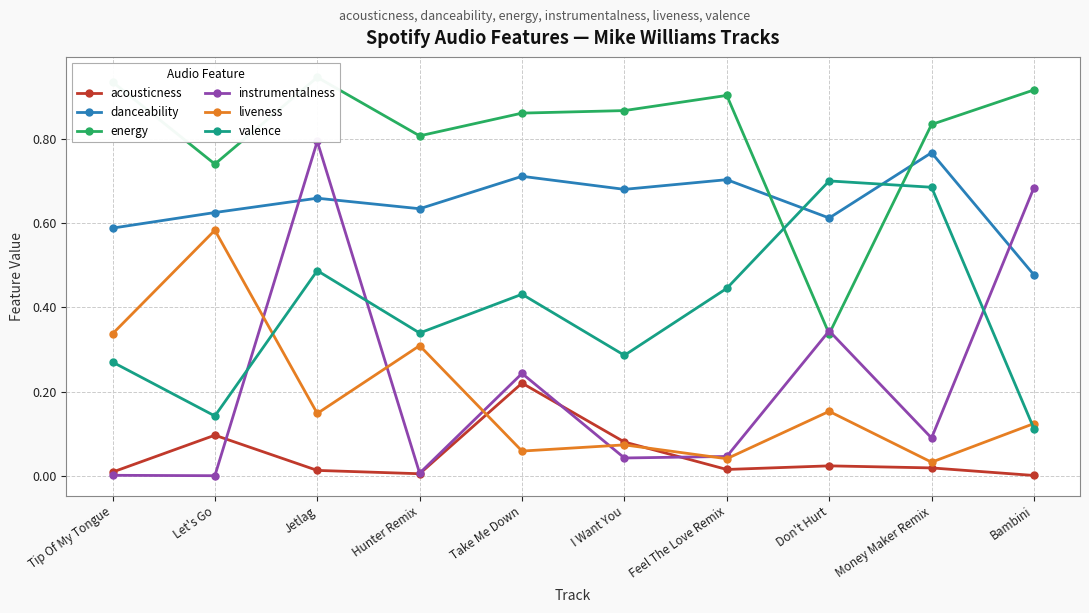

Reading left to right, what are all the values shown in this chart?

acousticness: Tip Of My Tongue=0.0	Let's Go=0.1	Jetlag=0.0	Hunter Remix=0.0	Take Me Down=0.2	I Want You=0.1	Feel The Love Remix=0.0	Don't Hurt=0.0	Money Maker Remix=0.0	Bambini=0.0
danceability: Tip Of My Tongue=0.6	Let's Go=0.6	Jetlag=0.7	Hunter Remix=0.6	Take Me Down=0.7	I Want You=0.7	Feel The Love Remix=0.7	Don't Hurt=0.6	Money Maker Remix=0.8	Bambini=0.5
energy: Tip Of My Tongue=0.9	Let's Go=0.7	Jetlag=0.9	Hunter Remix=0.8	Take Me Down=0.9	I Want You=0.9	Feel The Love Remix=0.9	Don't Hurt=0.3	Money Maker Remix=0.8	Bambini=0.9
instrumentalness: Tip Of My Tongue=0.0	Let's Go=0.0	Jetlag=0.8	Hunter Remix=0.0	Take Me Down=0.2	I Want You=0.0	Feel The Love Remix=0.0	Don't Hurt=0.3	Money Maker Remix=0.1	Bambini=0.7
liveness: Tip Of My Tongue=0.3	Let's Go=0.6	Jetlag=0.1	Hunter Remix=0.3	Take Me Down=0.1	I Want You=0.1	Feel The Love Remix=0.0	Don't Hurt=0.2	Money Maker Remix=0.0	Bambini=0.1
valence: Tip Of My Tongue=0.3	Let's Go=0.1	Jetlag=0.5	Hunter Remix=0.3	Take Me Down=0.4	I Want You=0.3	Feel The Love Remix=0.4	Don't Hurt=0.7	Money Maker Remix=0.7	Bambini=0.1